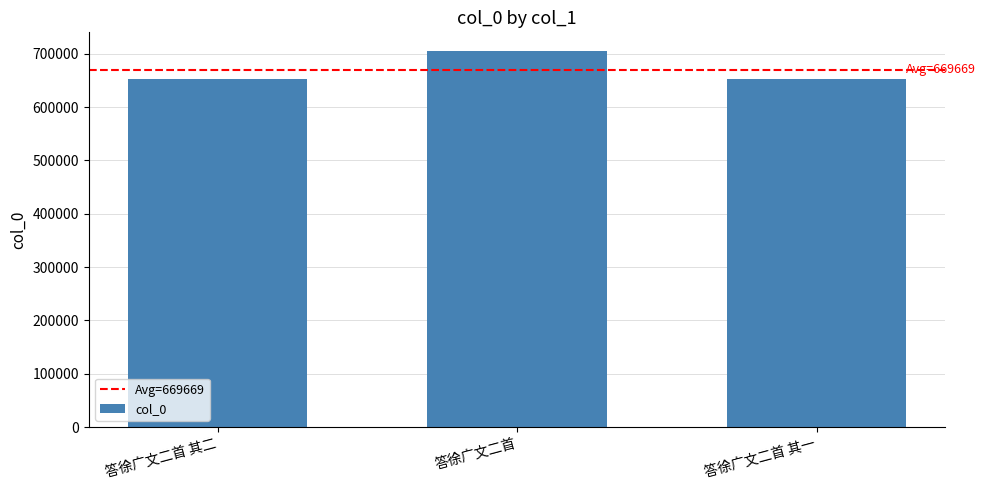

What is the average value?

669669